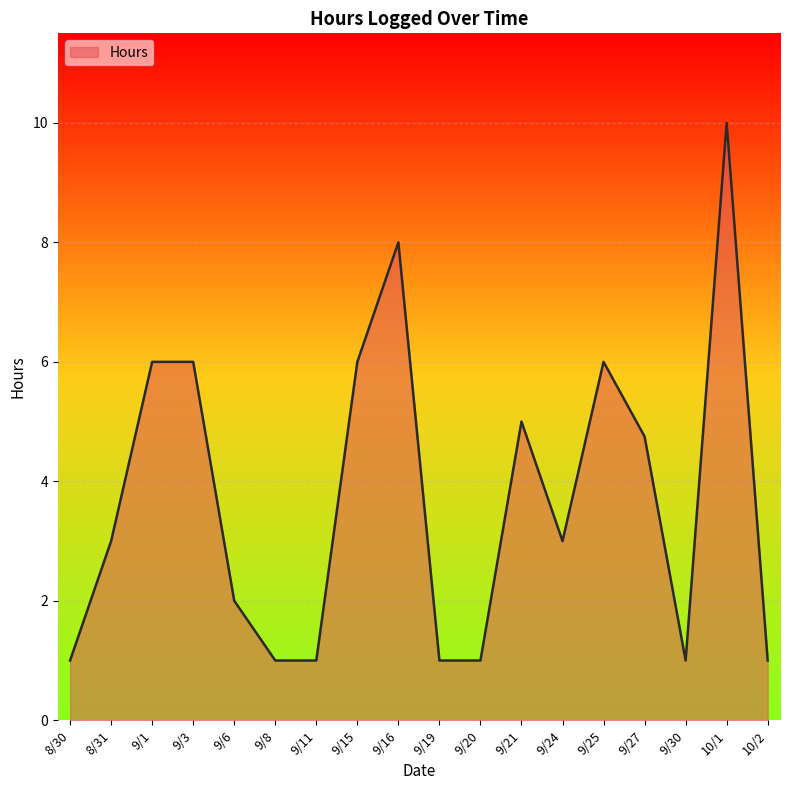

What is the difference between the values at 9/25 and 8/30?

5.0